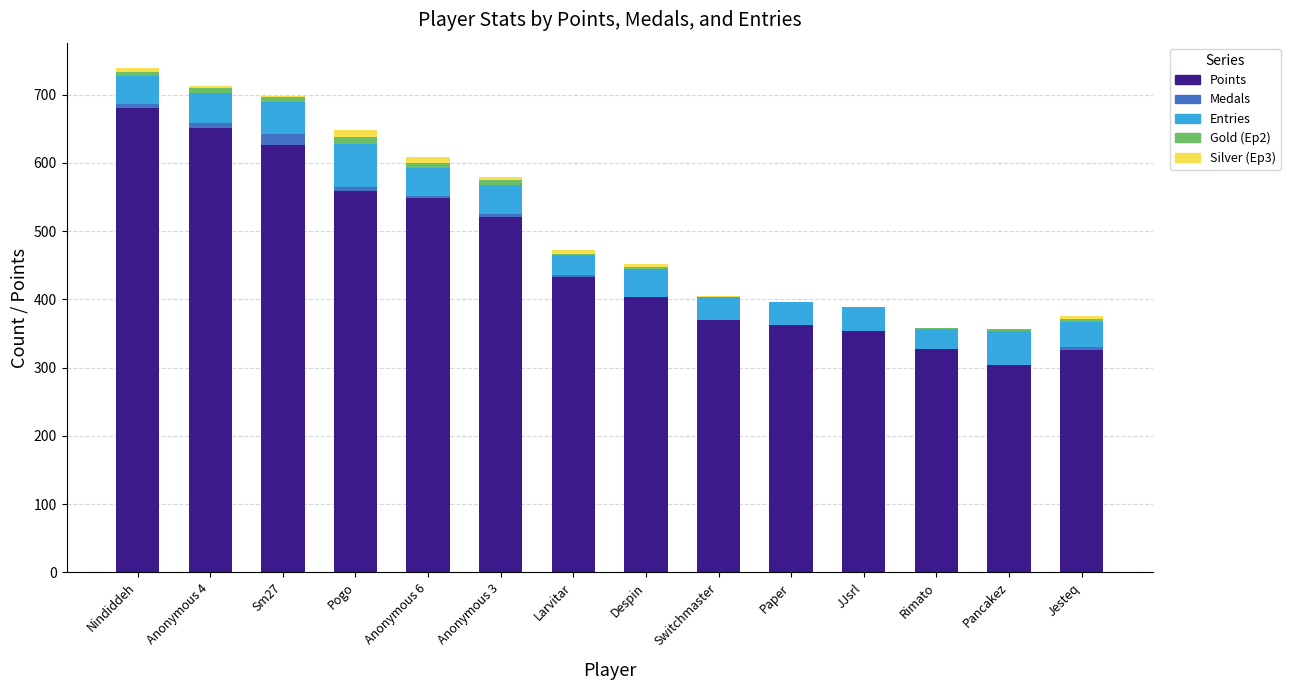

How many distinct data groups are displayed?

5